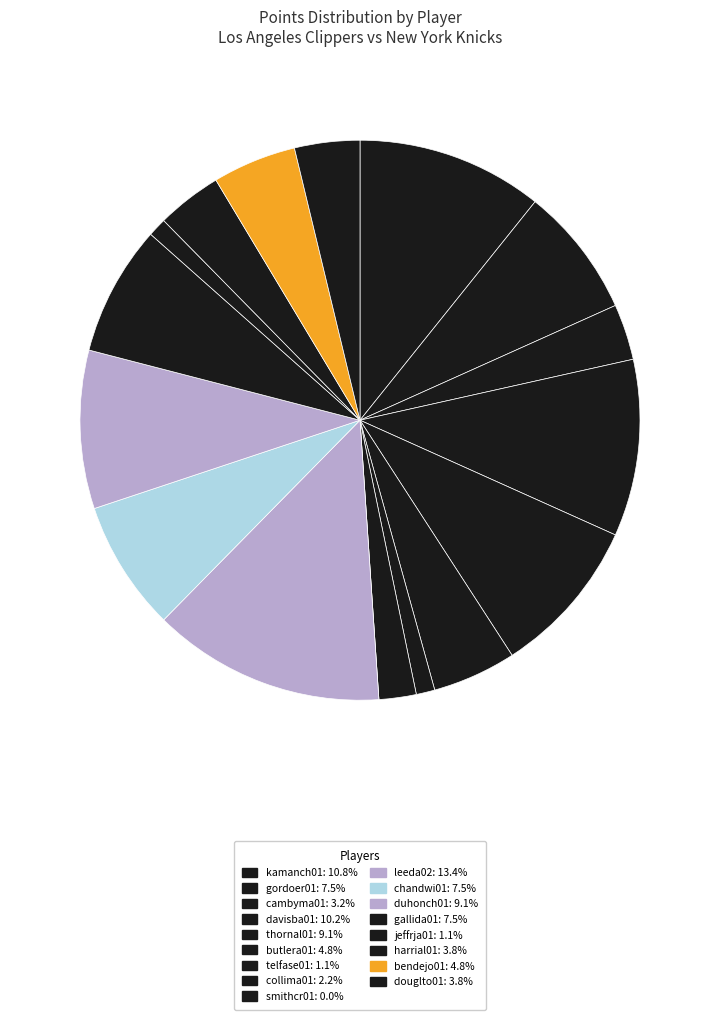

Do thornal01 and jeffrja01 together represent more than half of the pie?

No